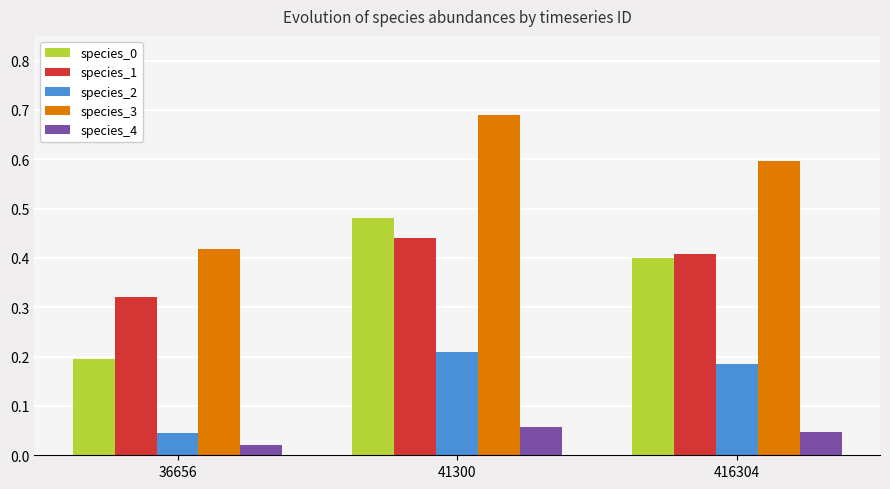

What is the sum of the species_0 values at 41300 and 416304?

0.9